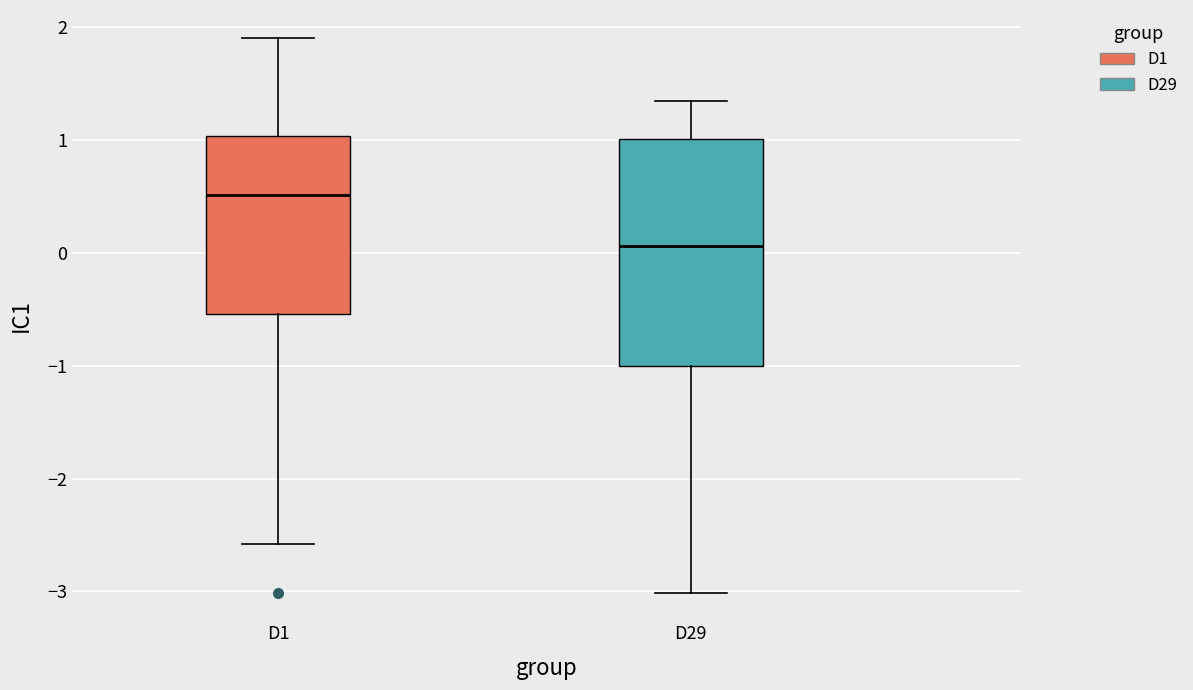

Reading left to right, read every box against the y-axis: the position of its median line, the range the box covers, and the ends of its whiskers. The values are not printed on the chart, so give them approximately, as read against the axis.

D1: median 0.5, box -0.5 to 1.0, whiskers -2.6 to 1.9
D29: median 0.1, box -1.0 to 1.0, whiskers -3.0 to 1.3